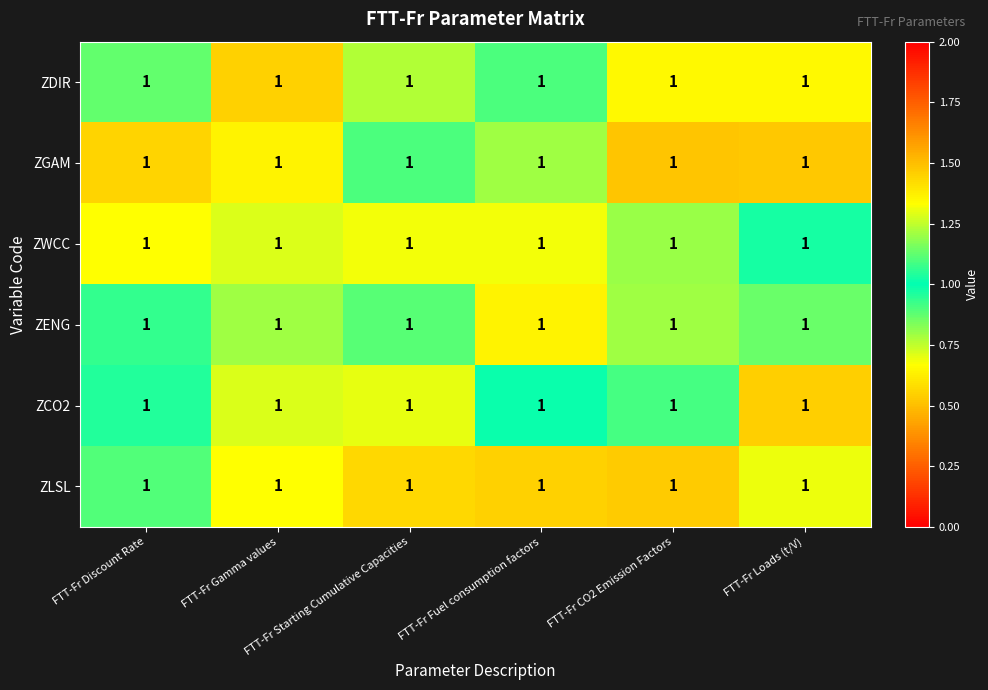

What is the lowest value of the ZCO2 series?

0.5